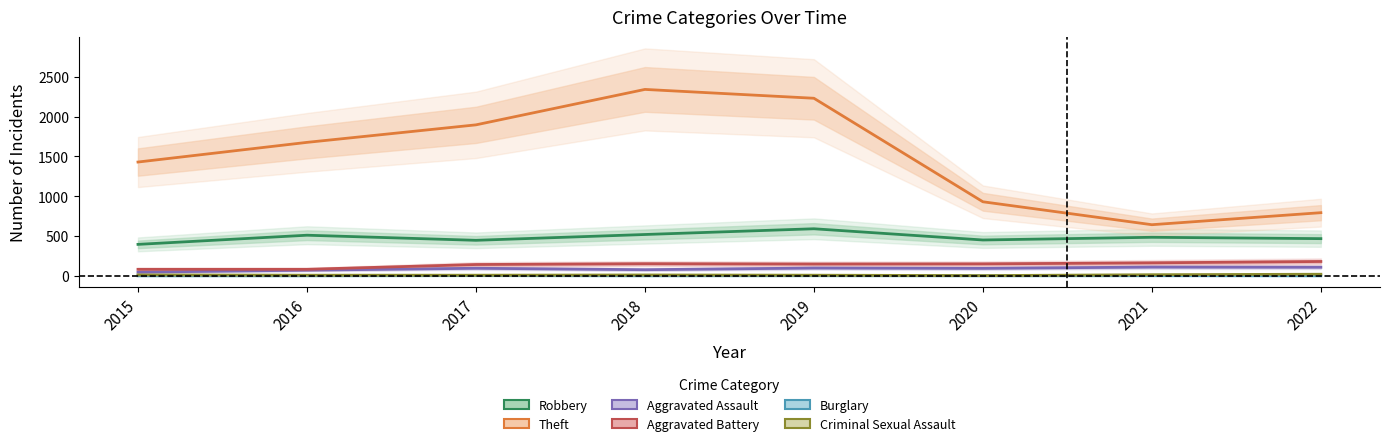

Which series has the largest total across all categories?

Theft